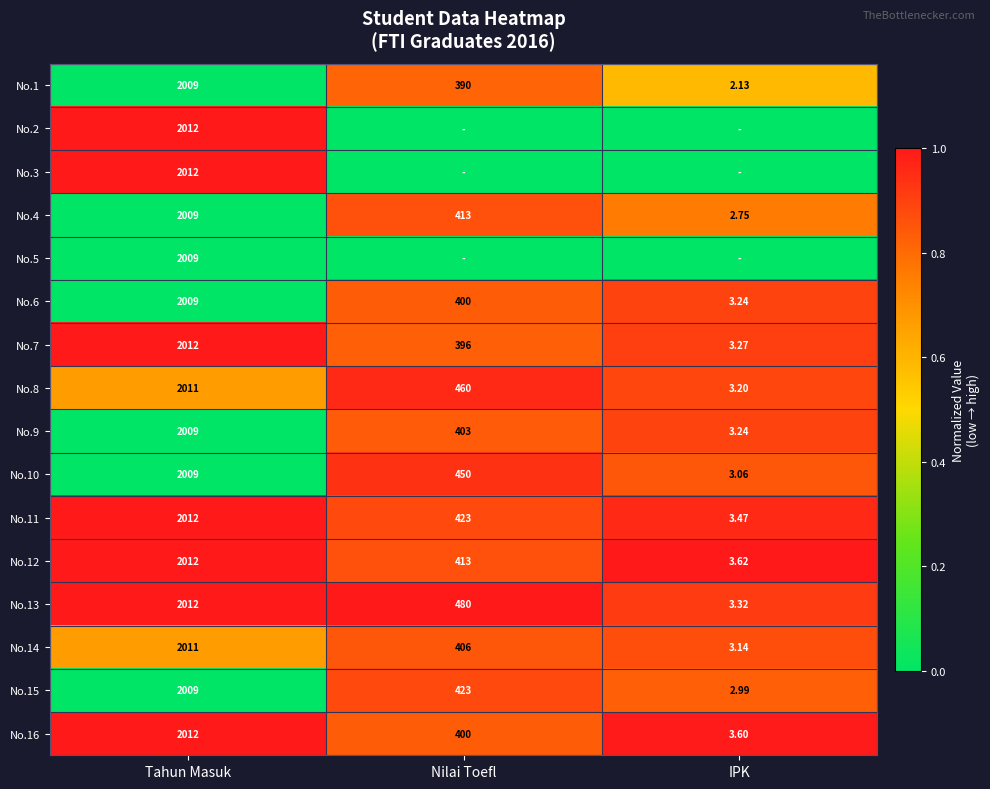

At which label does No.4 reach its minimum?

IPK